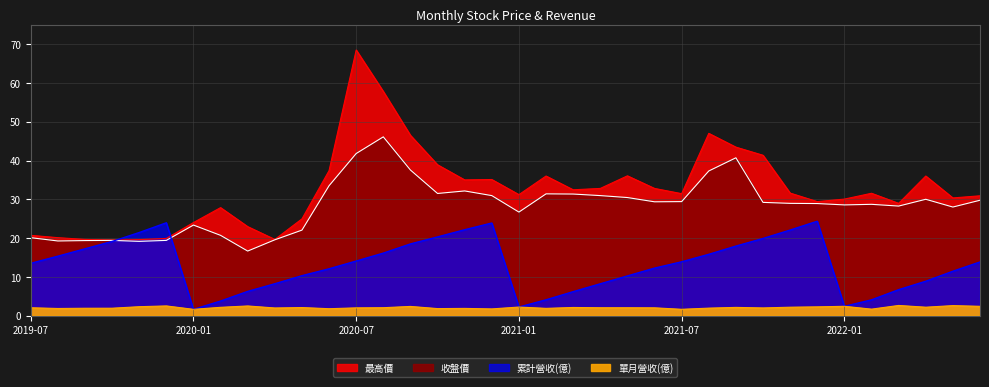

What is the value of the 收盤價 point at the 14th from the left?

46.1